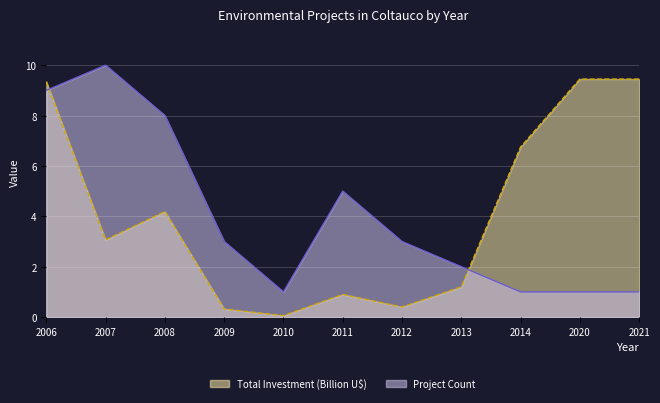

What is the highest value of the Count series?

10.0